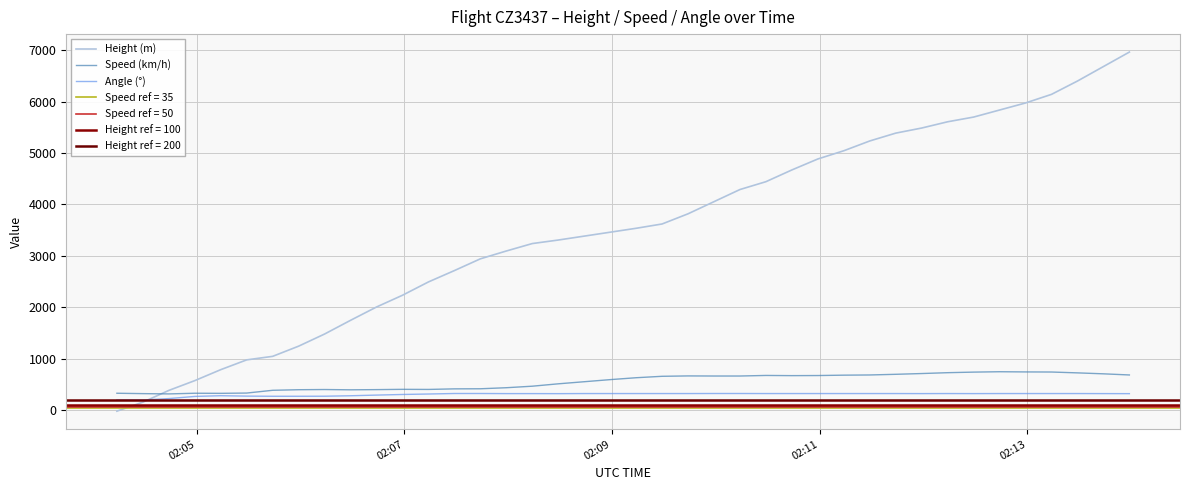

List the series in order of their peak value, highest first.

Height (m), Speed (km/h), Angle (°)